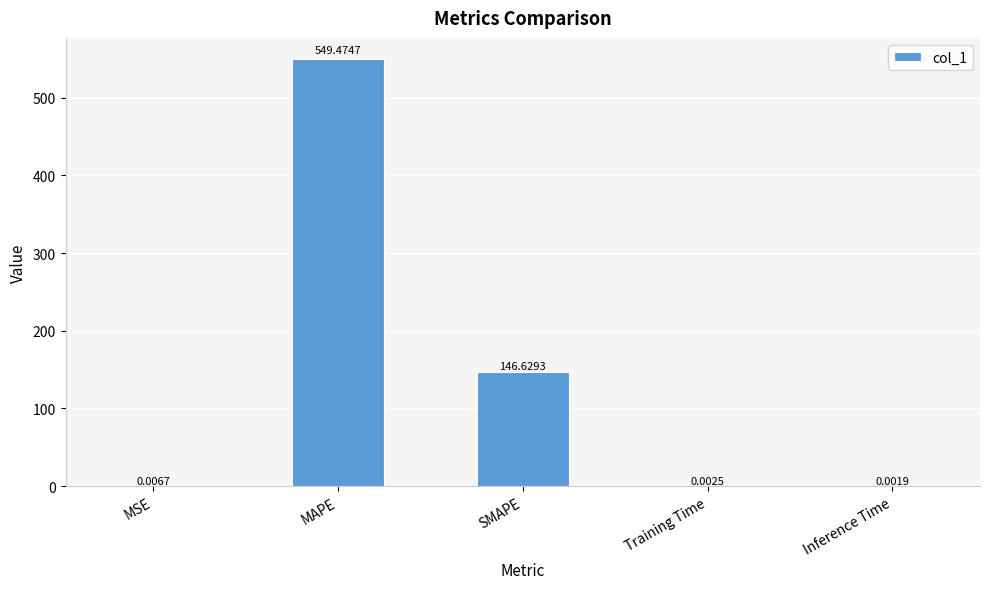

Which label corresponds to the largest value in the chart?

MAPE